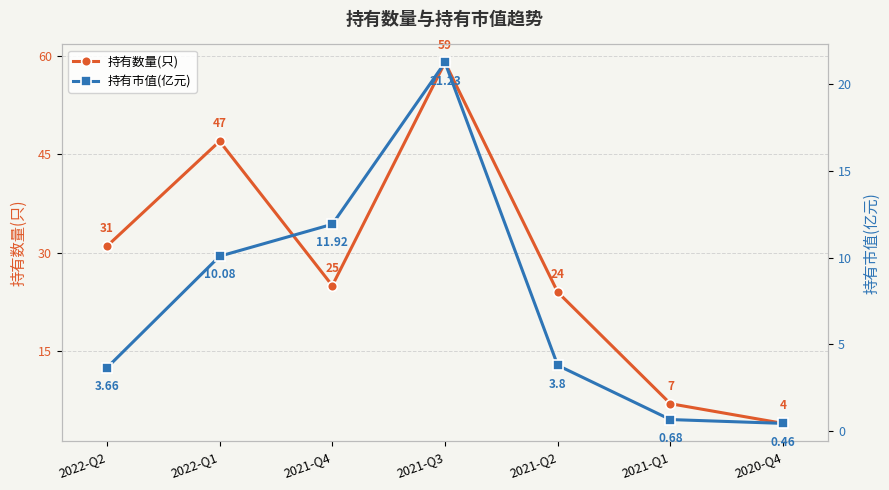

Is it true that 持有数量(只) equals 31.7 at 2022-Q1?

False